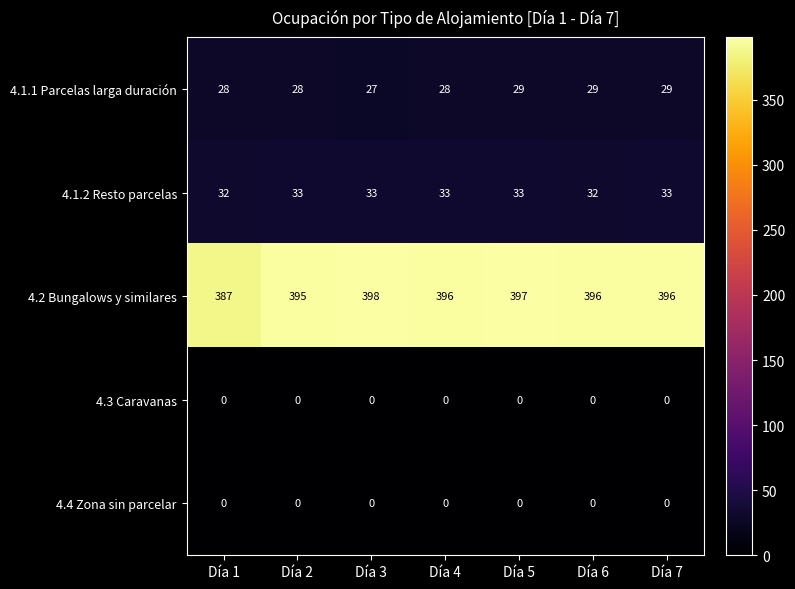

The value of 4.1.2 Resto parcelas at Día 6 is 52. True or false?

False